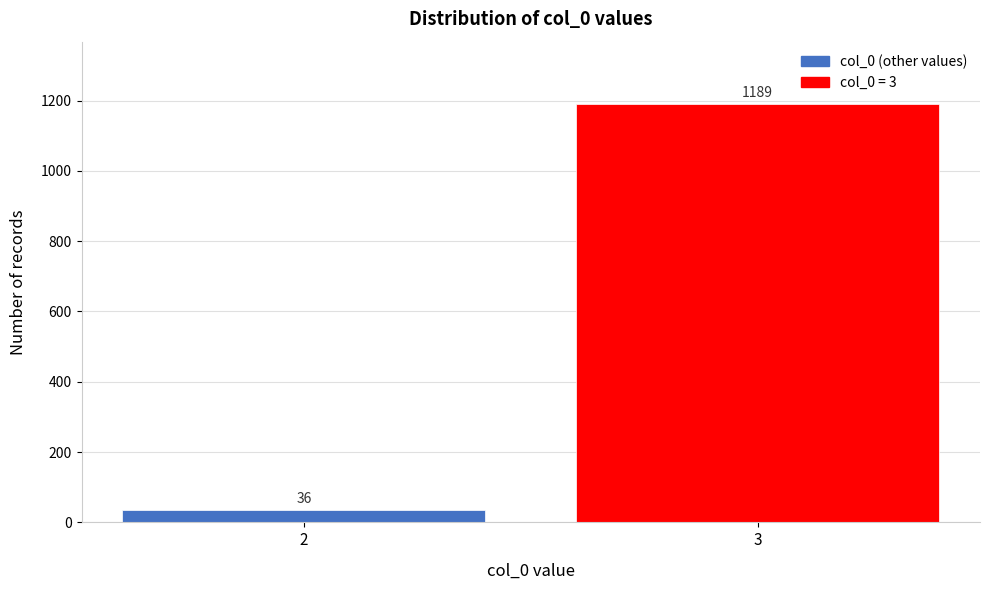

Reading left to right, transcribe all the data shown in this chart.

2=36	3=1189